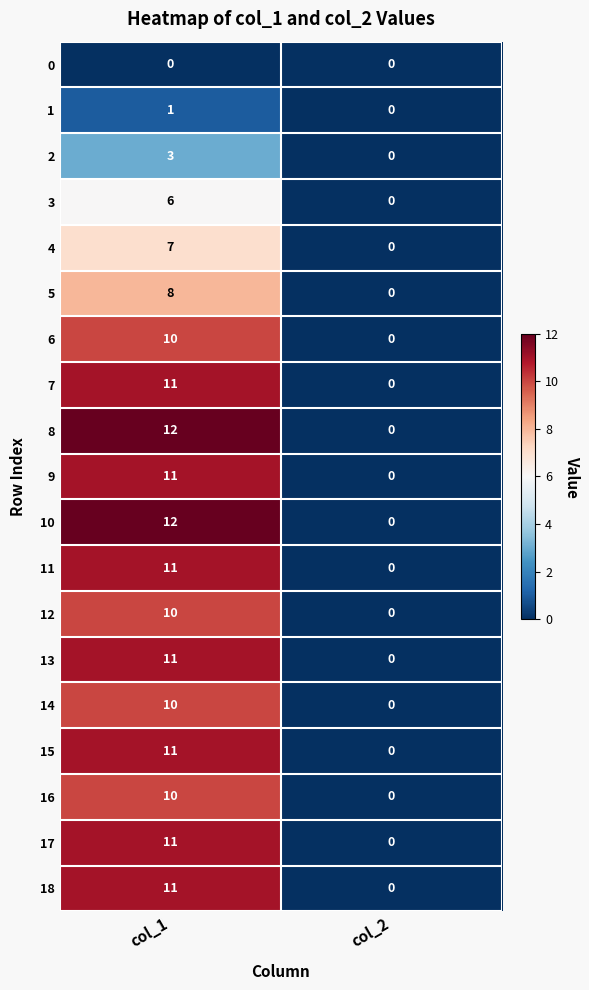

How many distinct data groups are displayed?

19